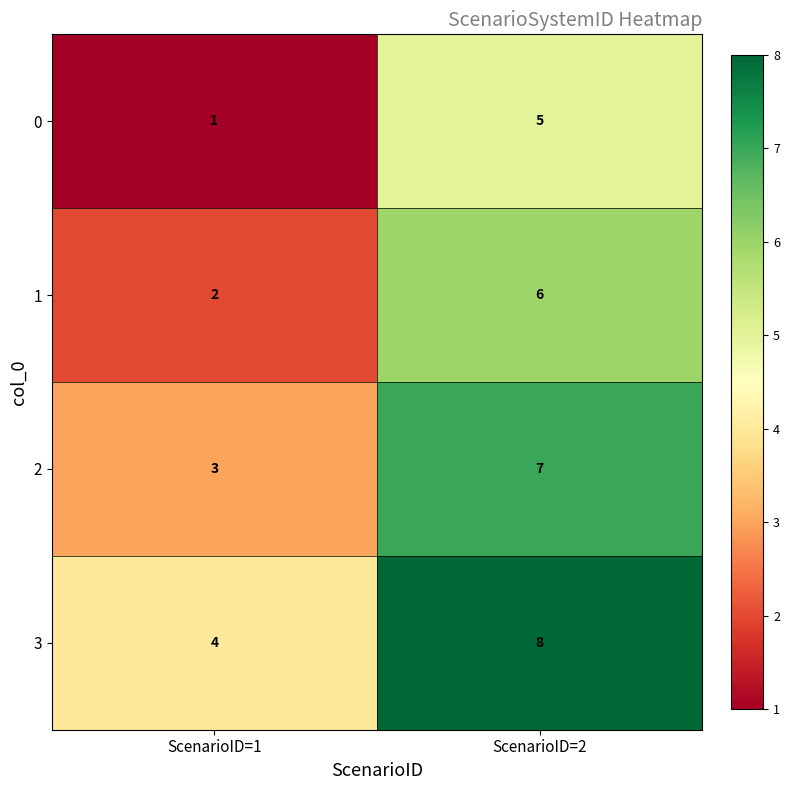

The value of 2 at ScenarioID=2 is 12. True or false?

False